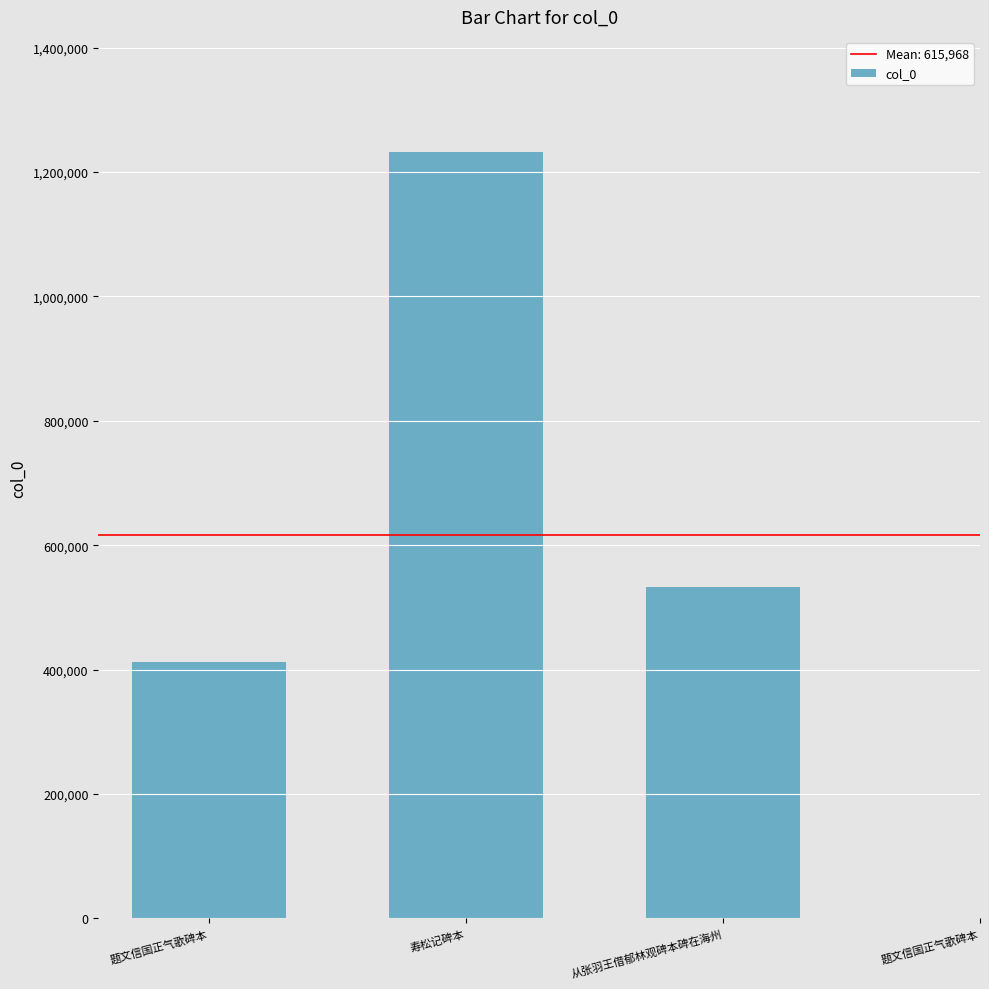

Rank the categories by value from highest to lowest.

寿松记碑本, 从张羽王借郁林观碑本碑在海州, 题文信国正气歌碑本, 题文信国正气歌碑本